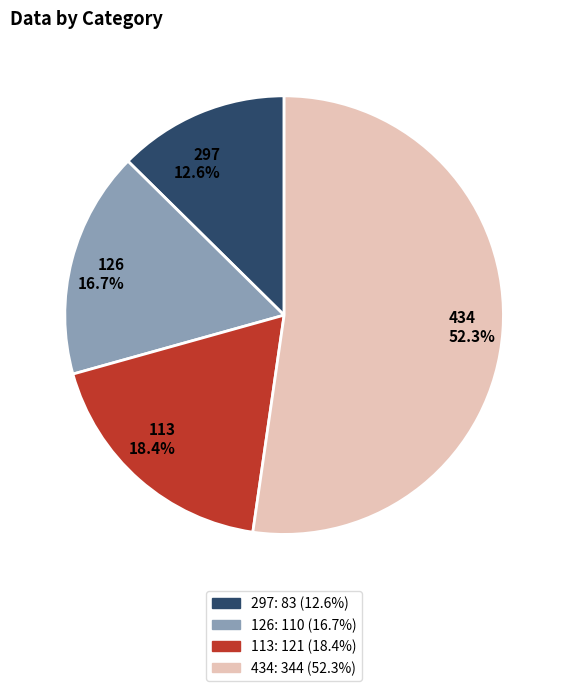

What is the smallest slice in the pie chart?

297